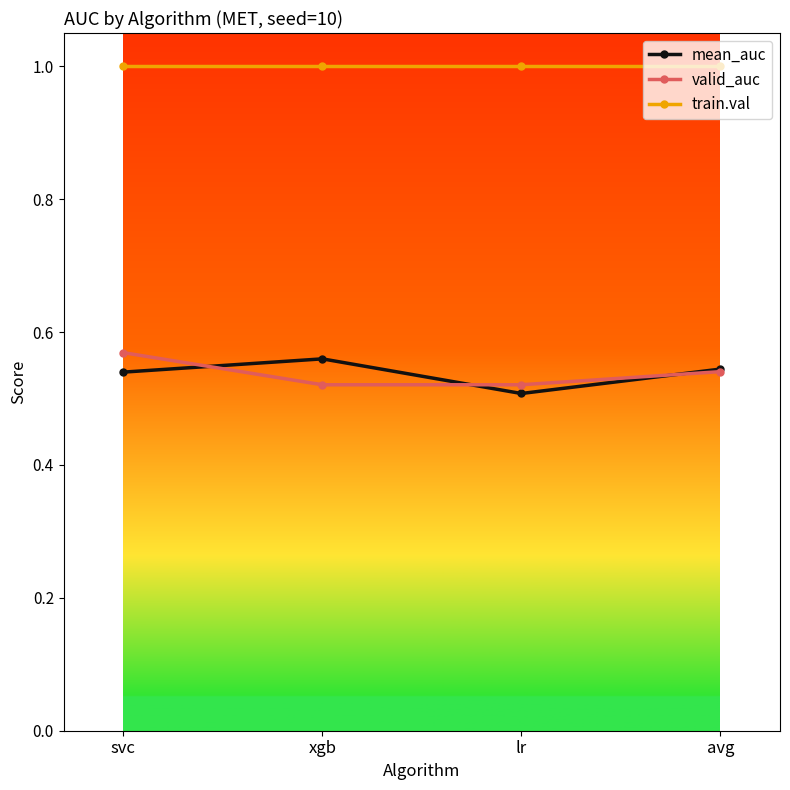

True or false: train.val has a value of 0.3 at svc.

False